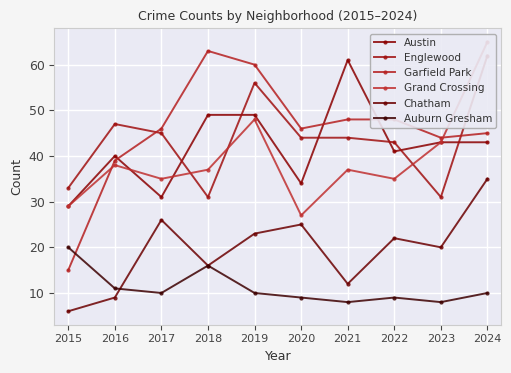

Rank the series by their maximum value, from highest to lowest.

Grand Crossing, Garfield Park, Englewood, Austin, Chatham, Auburn Gresham